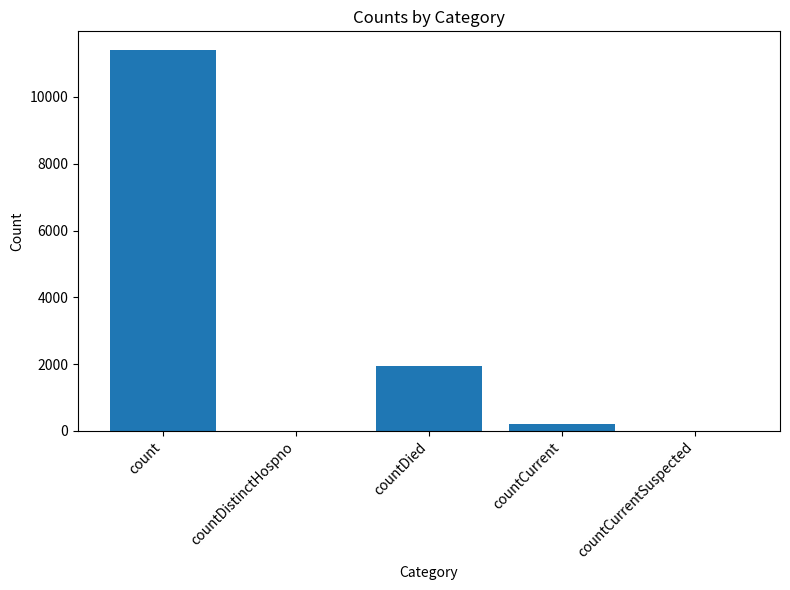

The chart shows a value of 4420 at countCurrentSuspected. True or false?

False